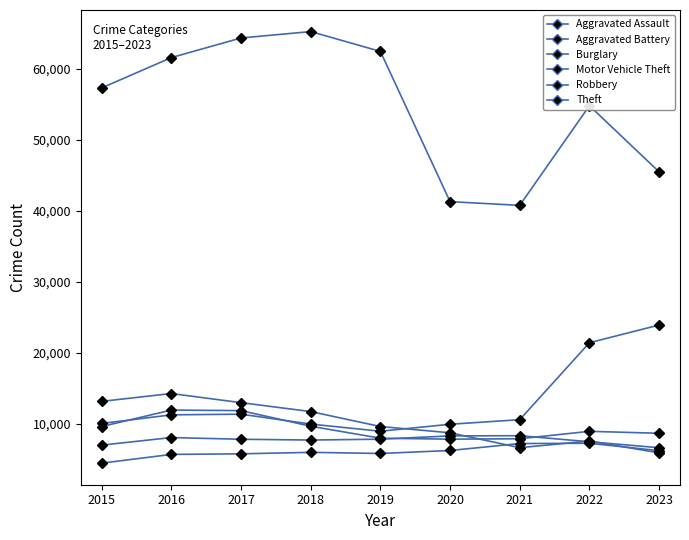

Count the number of data series in this chart.

6